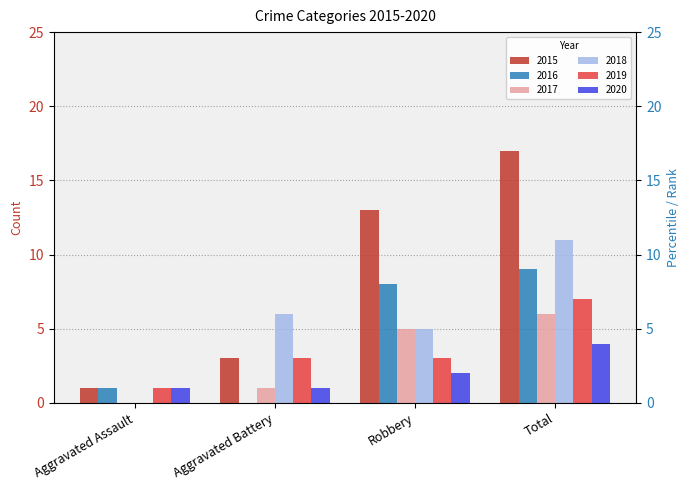

At how many categories does at least one series exceed 1?

3